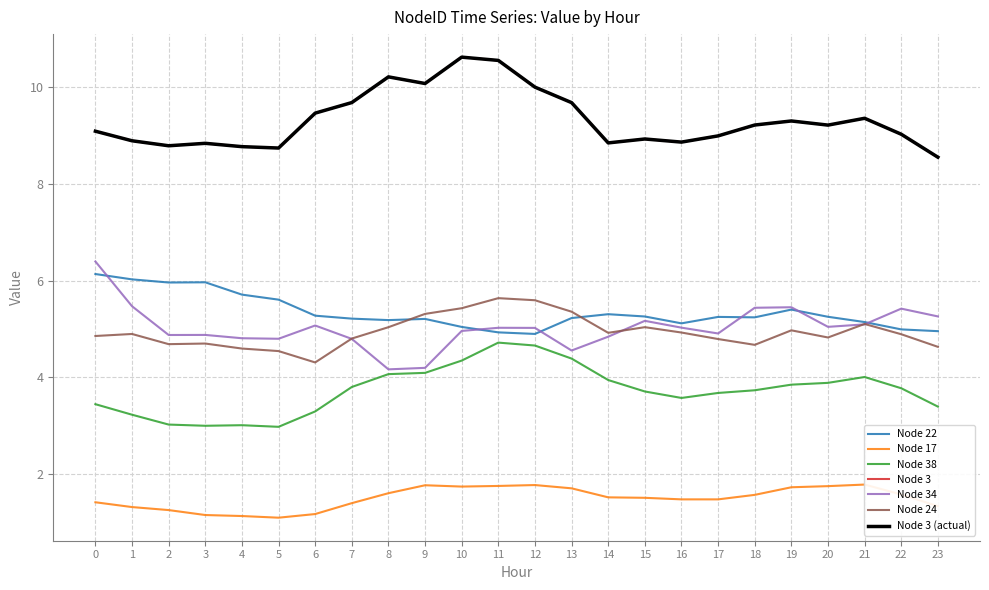

Reading left to right, transcribe all the data shown in this chart.

Node 22: 0=6.1	1=6.0	2=6.0	3=6.0	4=5.7	5=5.6	6=5.3	7=5.2	8=5.2	9=5.2	10=5.0	11=4.9	12=4.9	13=5.2	14=5.3	15=5.3	16=5.1	17=5.2	18=5.2	19=5.4	20=5.3	21=5.1	22=5.0	23=5.0
Node 17: 0=1.4	1=1.3	2=1.3	3=1.2	4=1.1	5=1.1	6=1.2	7=1.4	8=1.6	9=1.8	10=1.7	11=1.8	12=1.8	13=1.7	14=1.5	15=1.5	16=1.5	17=1.5	18=1.6	19=1.7	20=1.7	21=1.8	22=1.6	23=1.3
Node 38: 0=3.4	1=3.2	2=3.0	3=3.0	4=3.0	5=3.0	6=3.3	7=3.8	8=4.1	9=4.1	10=4.3	11=4.7	12=4.7	13=4.4	14=3.9	15=3.7	16=3.6	17=3.7	18=3.7	19=3.8	20=3.9	21=4.0	22=3.8	23=3.4
Node 3: 0=9.1	1=8.9	2=8.8	3=8.8	4=8.8	5=8.7	6=9.5	7=9.7	8=10.2	9=10.1	10=10.6	11=10.6	12=10.0	13=9.7	14=8.8	15=8.9	16=8.9	17=9.0	18=9.2	19=9.3	20=9.2	21=9.4	22=9.0	23=8.6
Node 34: 0=6.4	1=5.5	2=4.9	3=4.9	4=4.8	5=4.8	6=5.1	7=4.8	8=4.2	9=4.2	10=5.0	11=5.0	12=5.0	13=4.6	14=4.8	15=5.2	16=5.0	17=4.9	18=5.4	19=5.4	20=5.0	21=5.1	22=5.4	23=5.3
Node 24: 0=4.9	1=4.9	2=4.7	3=4.7	4=4.6	5=4.5	6=4.3	7=4.8	8=5.0	9=5.3	10=5.4	11=5.6	12=5.6	13=5.4	14=4.9	15=5.0	16=4.9	17=4.8	18=4.7	19=5.0	20=4.8	21=5.1	22=4.9	23=4.6